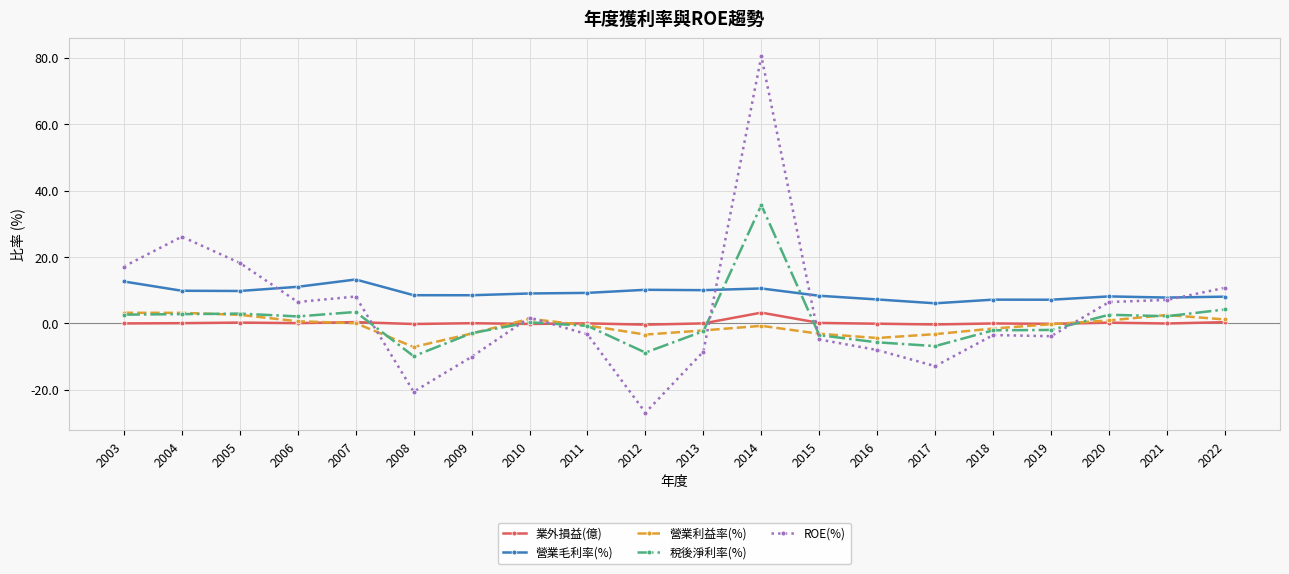

At which category does the chart reach its peak across all series?

2014